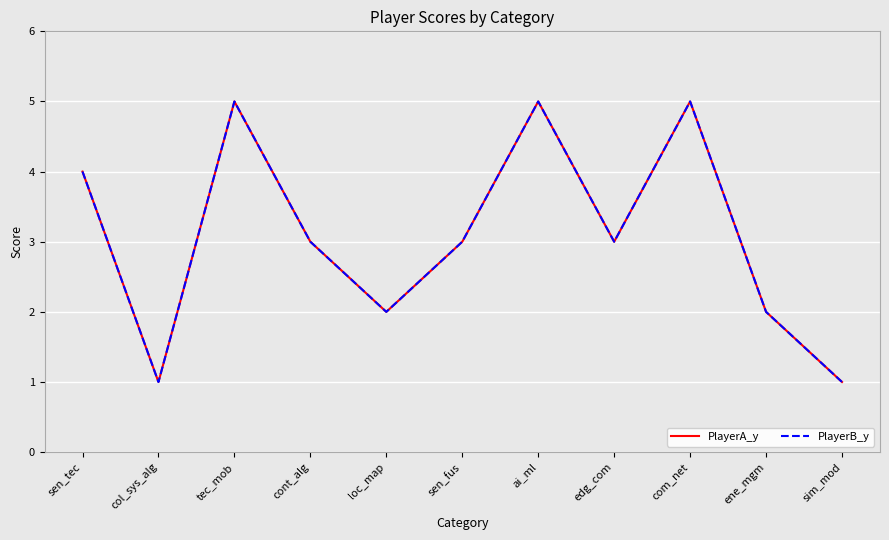

Is this an area chart (filled region under the line)?

No